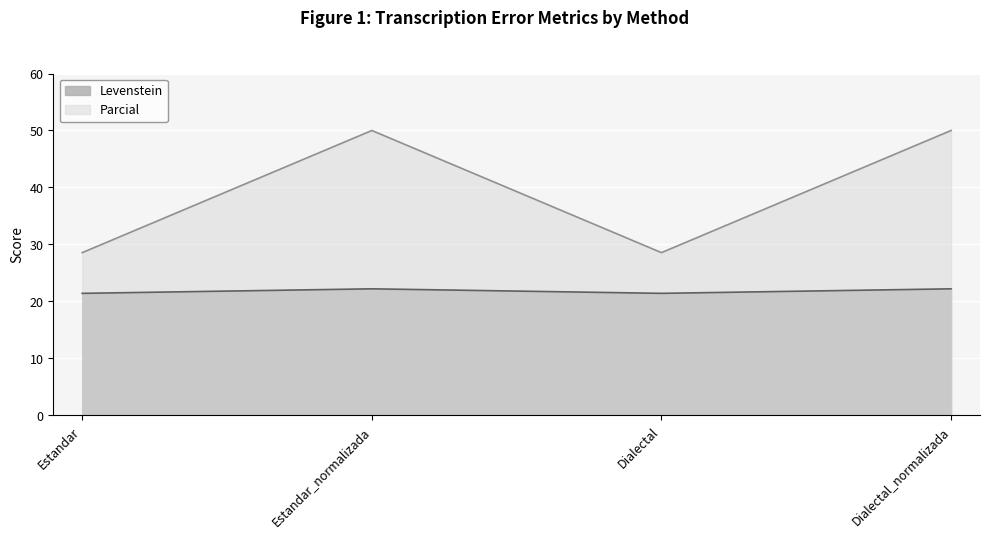

Does the chart display data point markers on the line(s)?

No